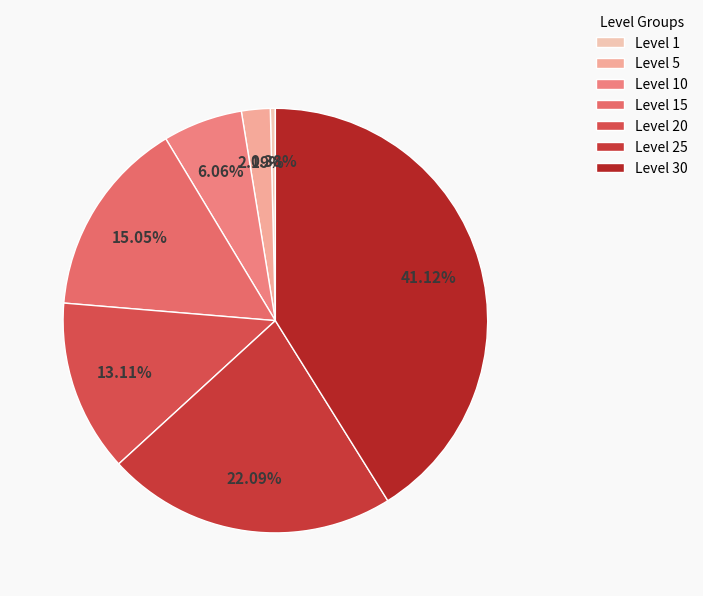

Combined, do Level 30 and Level 15 account for over 50%?

Yes